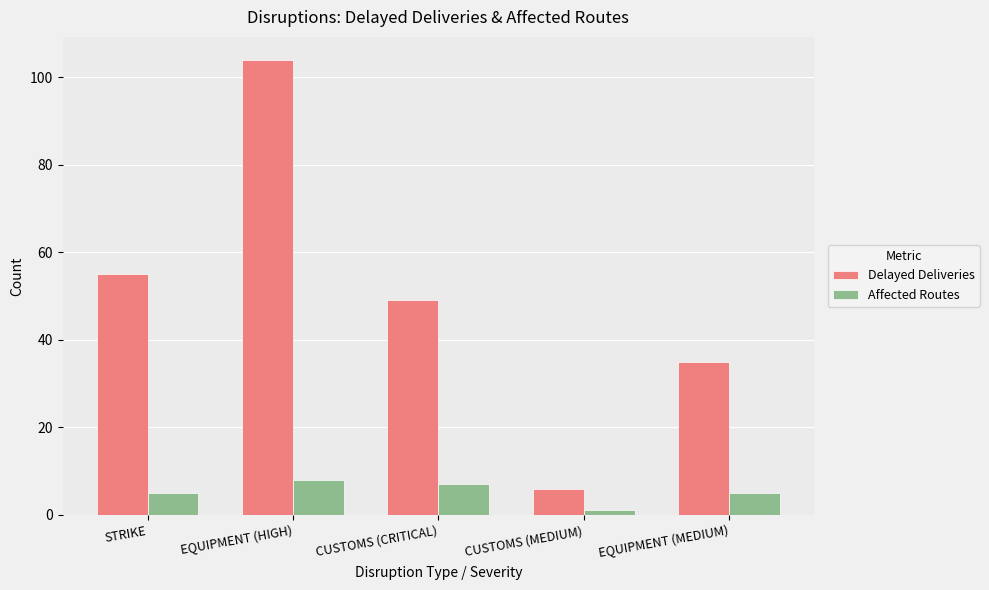

True or false: Delayed Deliveries has a value of 35 at EQUIPMENT (MEDIUM).

True